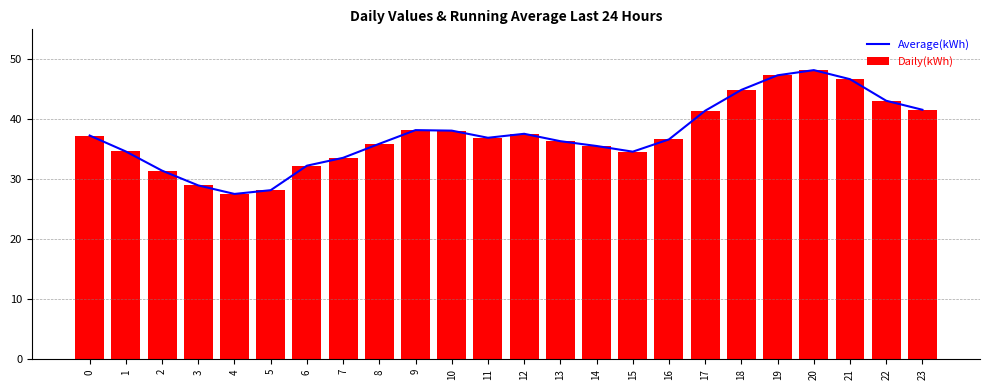

At how many categories does at least one series exceed 45?

3